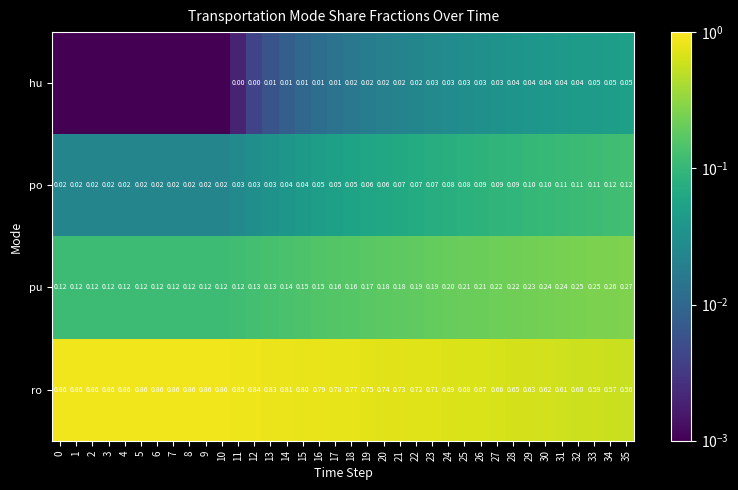

At how many categories does at least one series exceed 0?

36